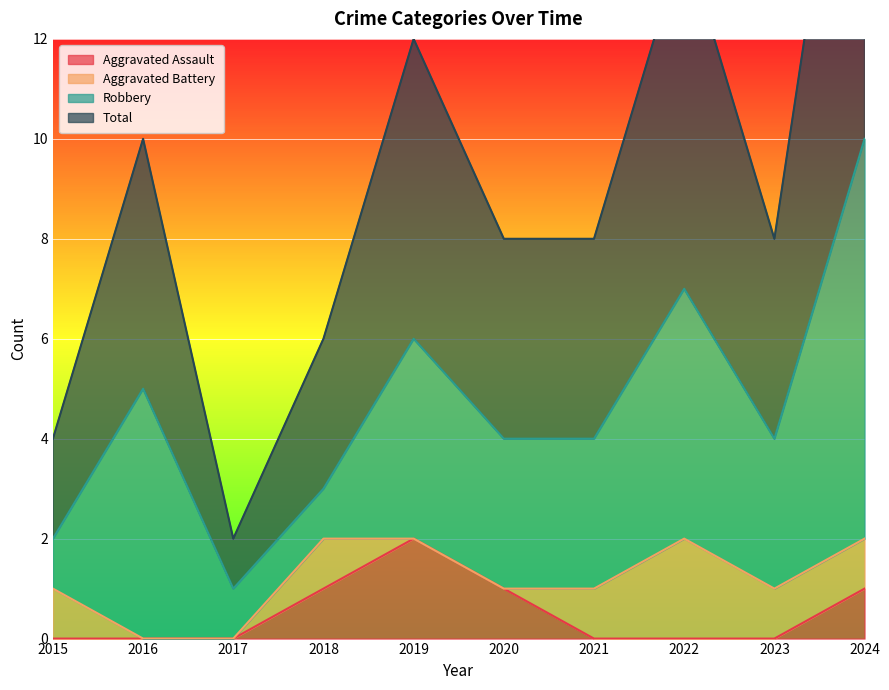

What is the difference between the highest and lowest values at 2022?

7